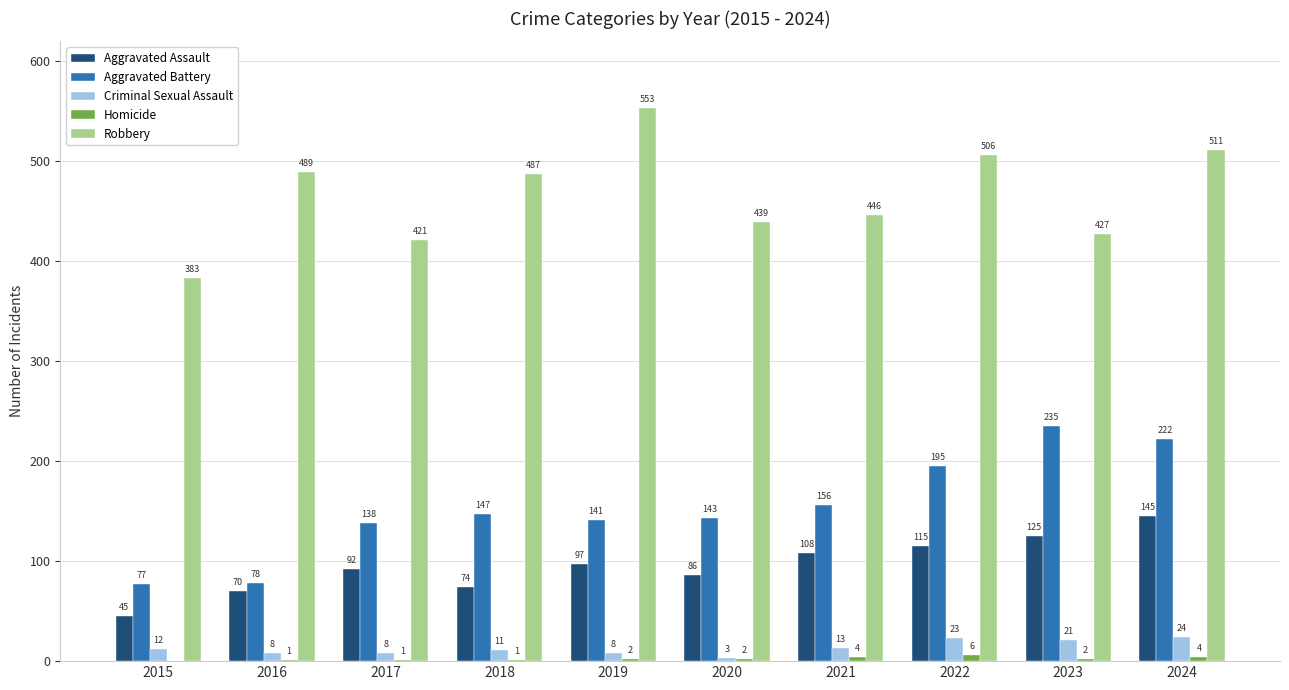

Which series has the largest total across all categories?

Robbery